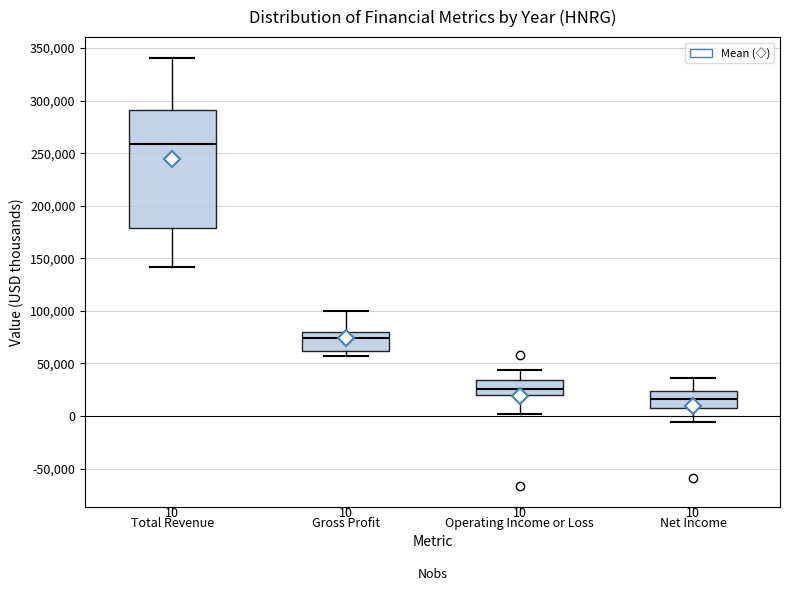

Which box's median line is the lowest?

Net Income